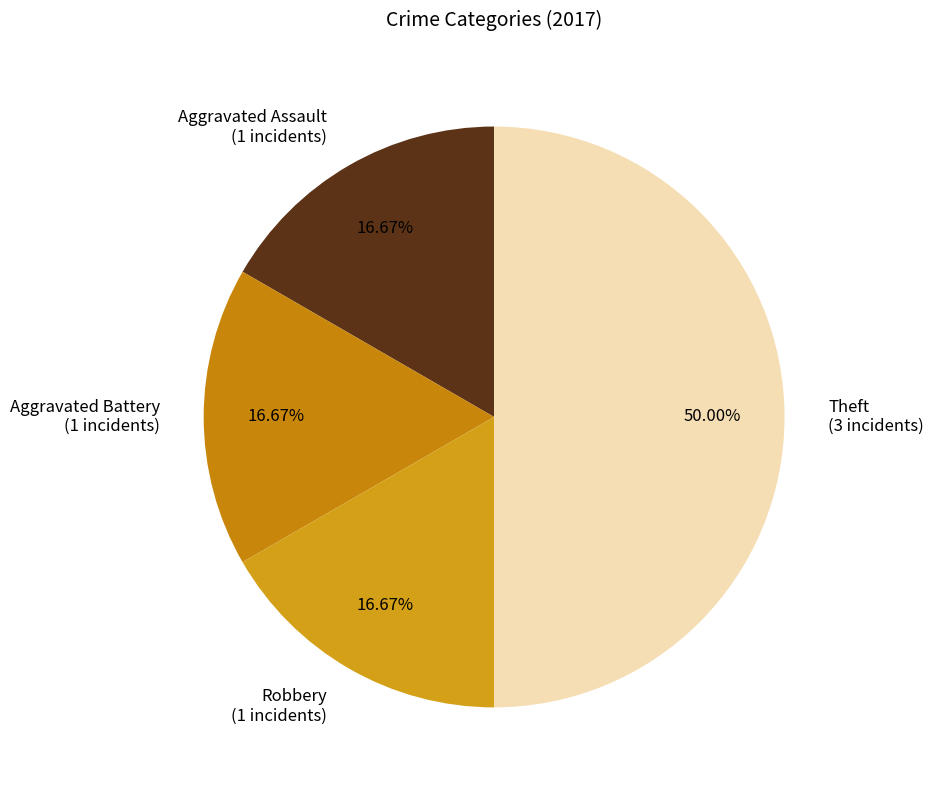

Combined, do Aggravated Battery and Theft account for over 50%?

Yes